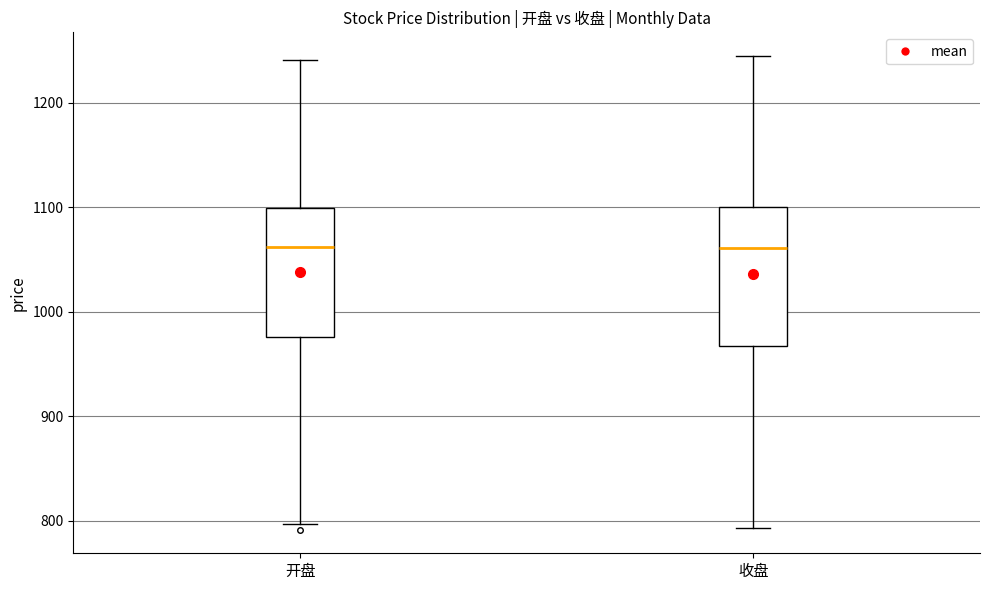

Where does the upper whisker of the box for 开盘 end on the y-axis? The values are not printed on the chart, so give them approximately, as read against the axis.

1240